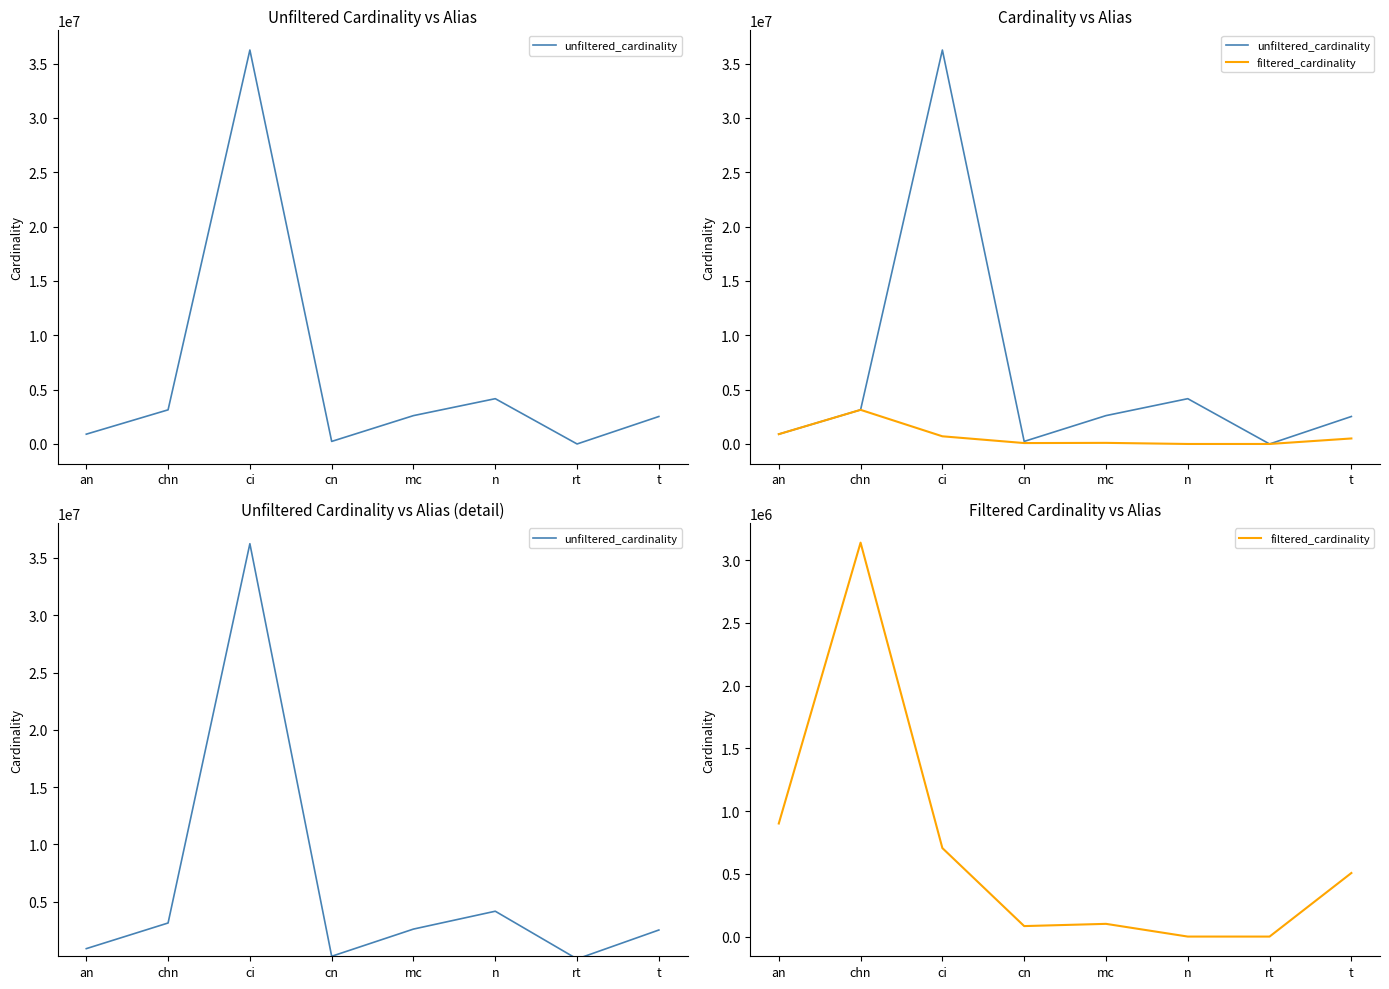

What is the total value across all series at chn?

6280866